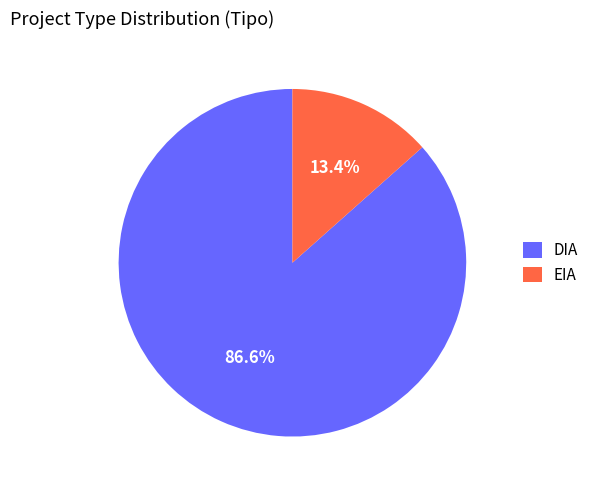

What percentage is the EIA slice, to the nearest percent?

13%